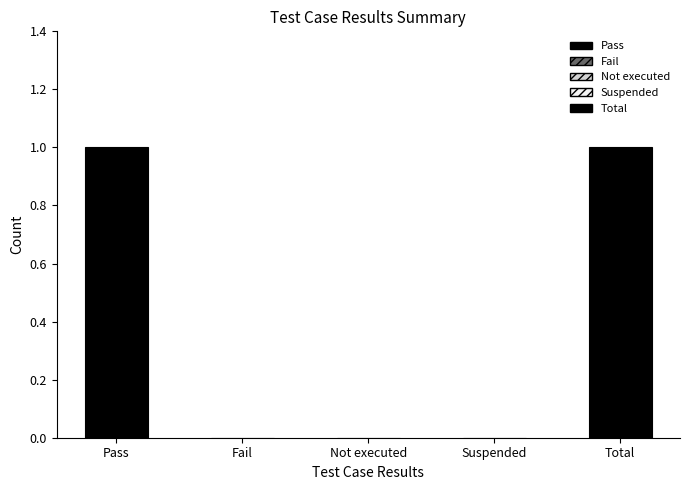

What is the difference between the second highest and minimum values?

1